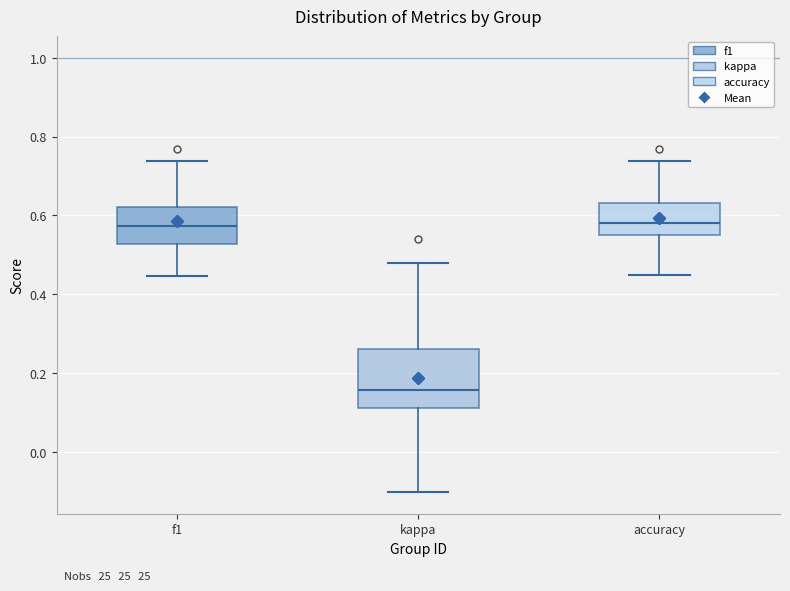

Where does the lower whisker of the box for f1 end on the y-axis? The values are not printed on the chart, so give them approximately, as read against the axis.

0.44